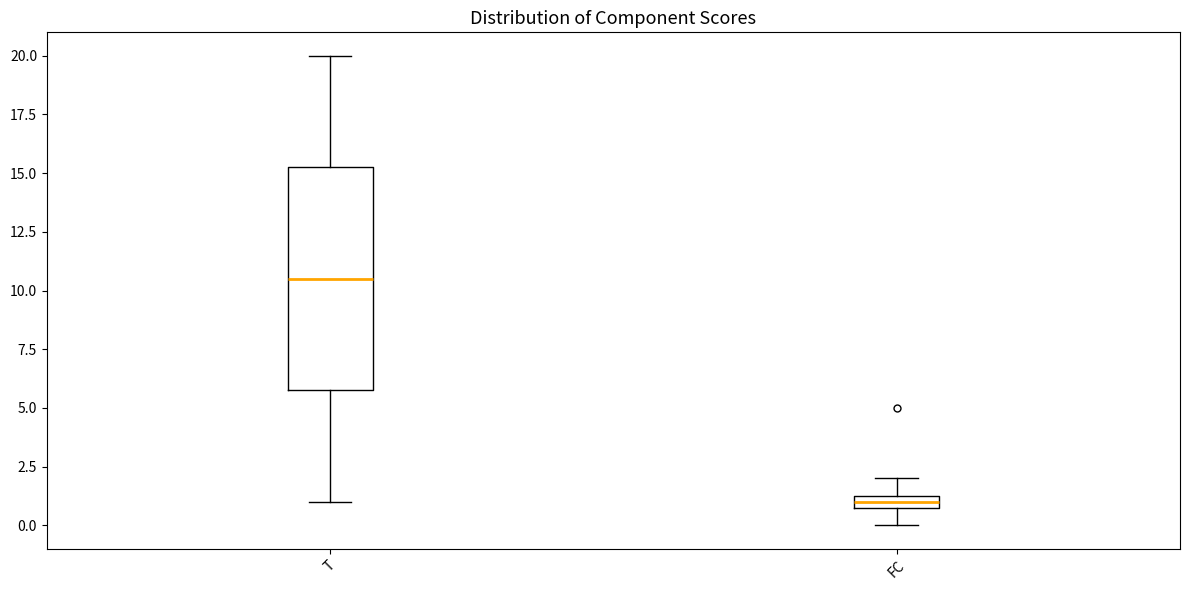

Which box's median line is the lowest?

FC